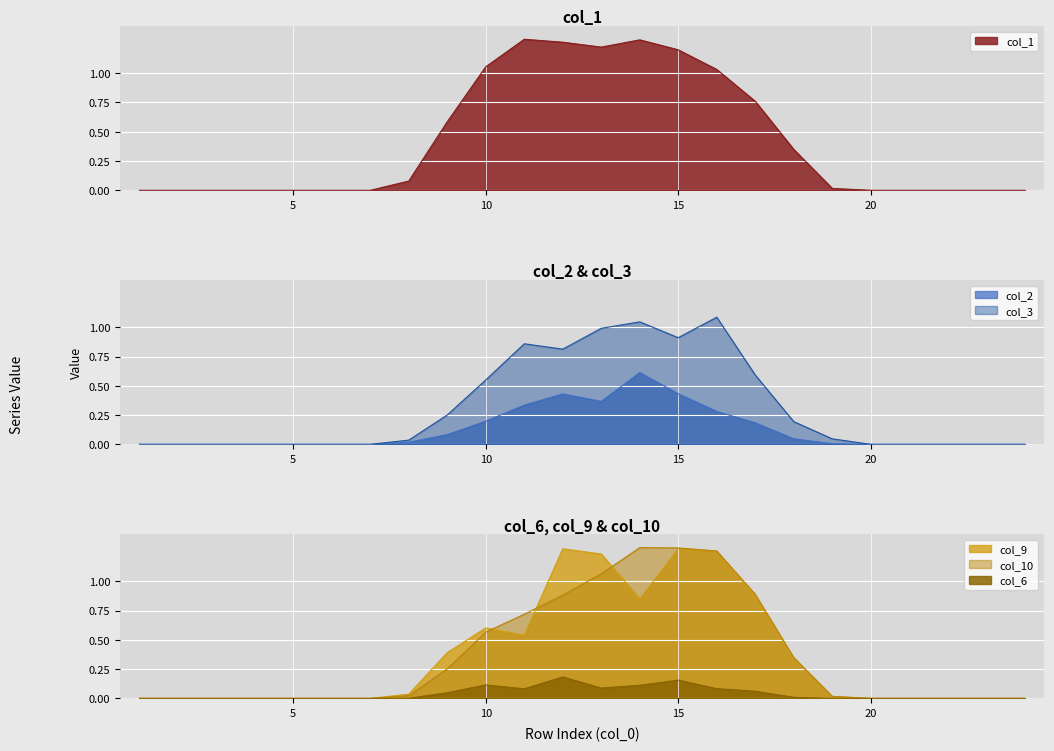

What is the difference between the highest and lowest values at 17?

0.8